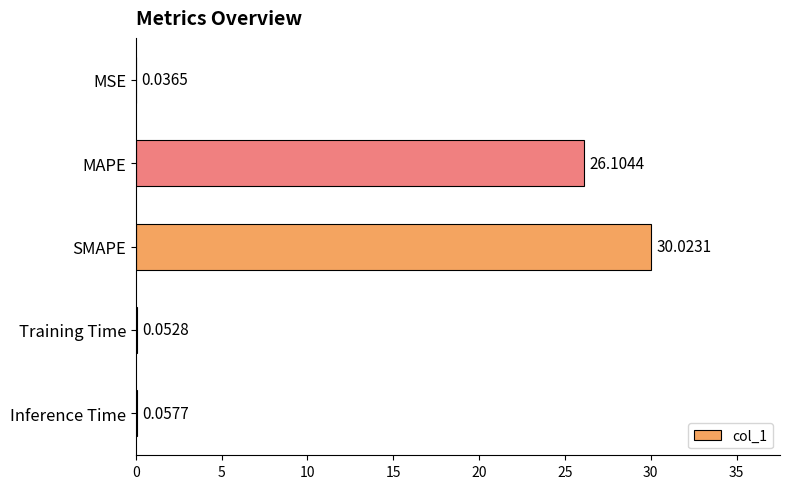

Which has a higher value, Training Time or MSE?

Training Time